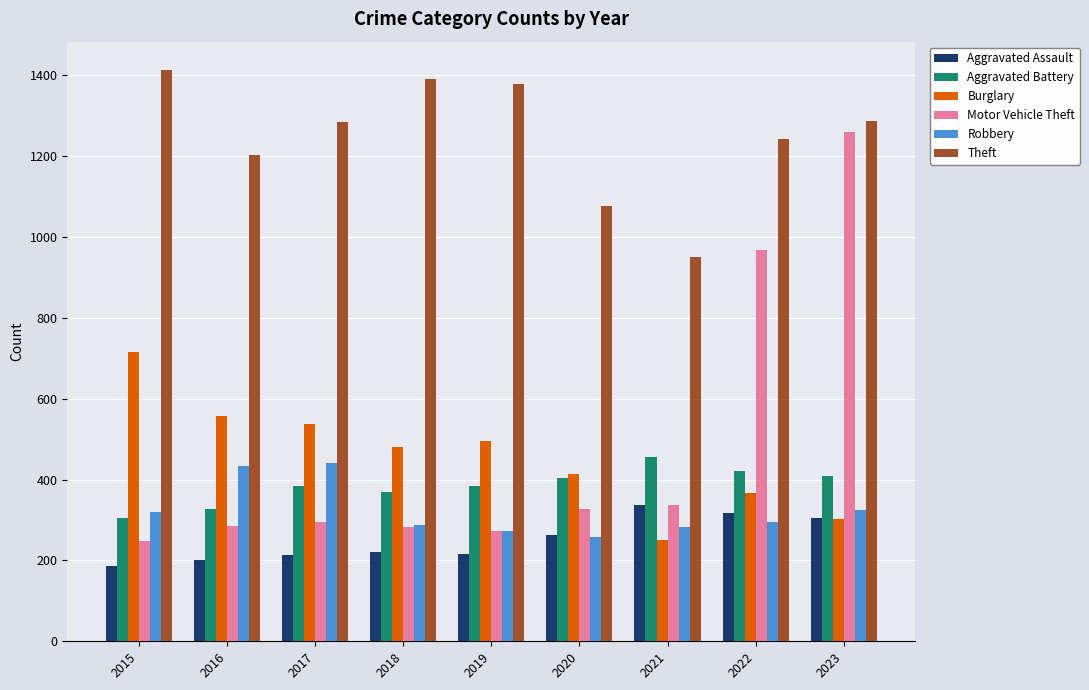

What is the difference between the Motor Vehicle Theft values at 2015 and 2022?

721